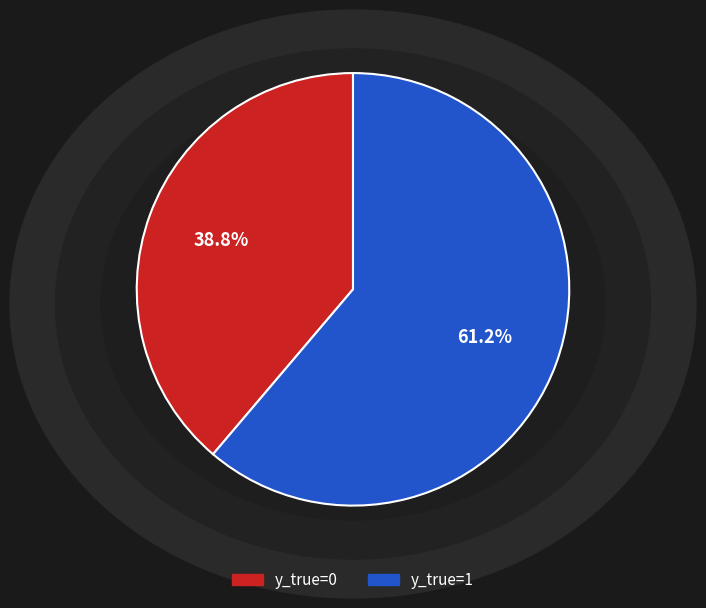

To the nearest percent, what is the difference between the largest and smallest slice percentages?

22%